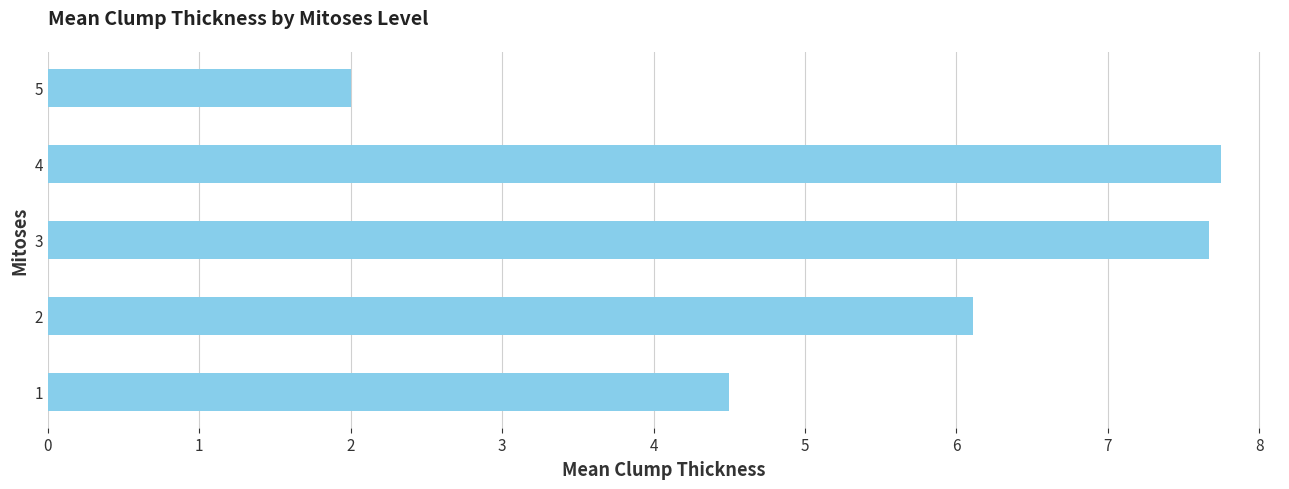

Rank the categories by value from lowest to highest.

5, 1, 2, 3, 4